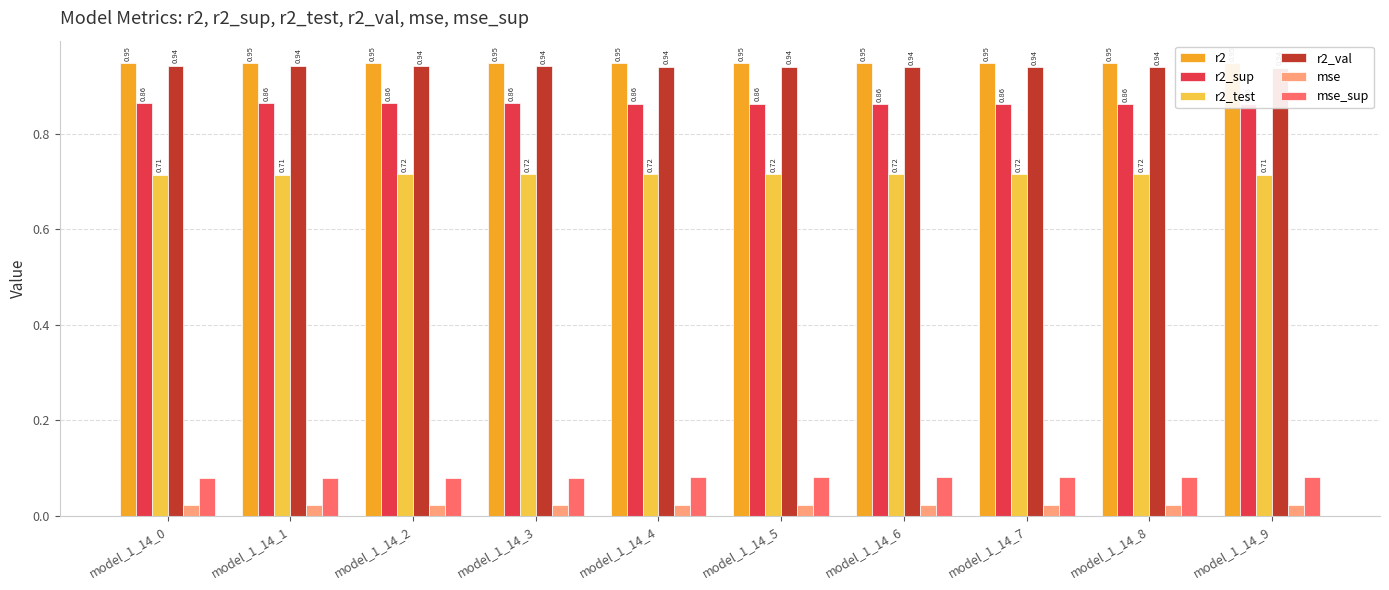

Is the value of r2 at model_1_14_9 greater than the value of r2_sup at model_1_14_6?

Yes